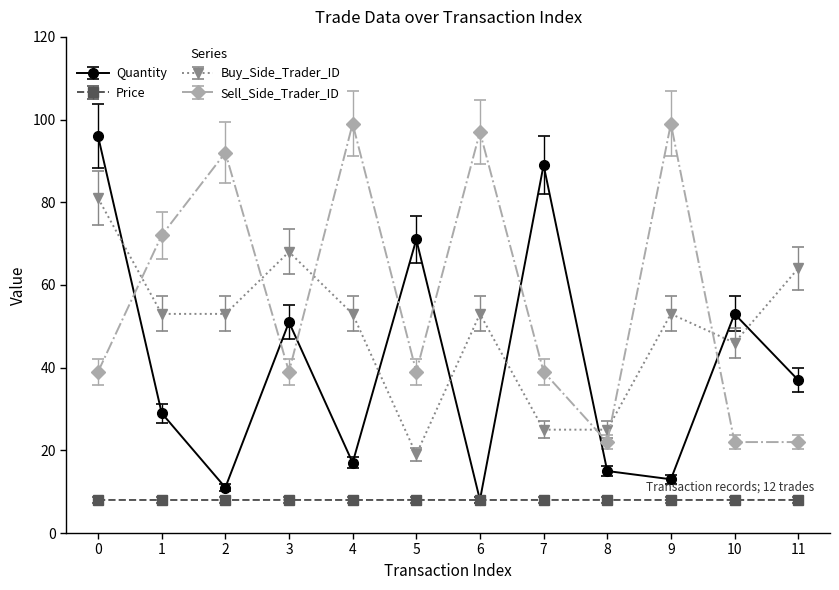

Which series has the widest spread of values?

Quantity